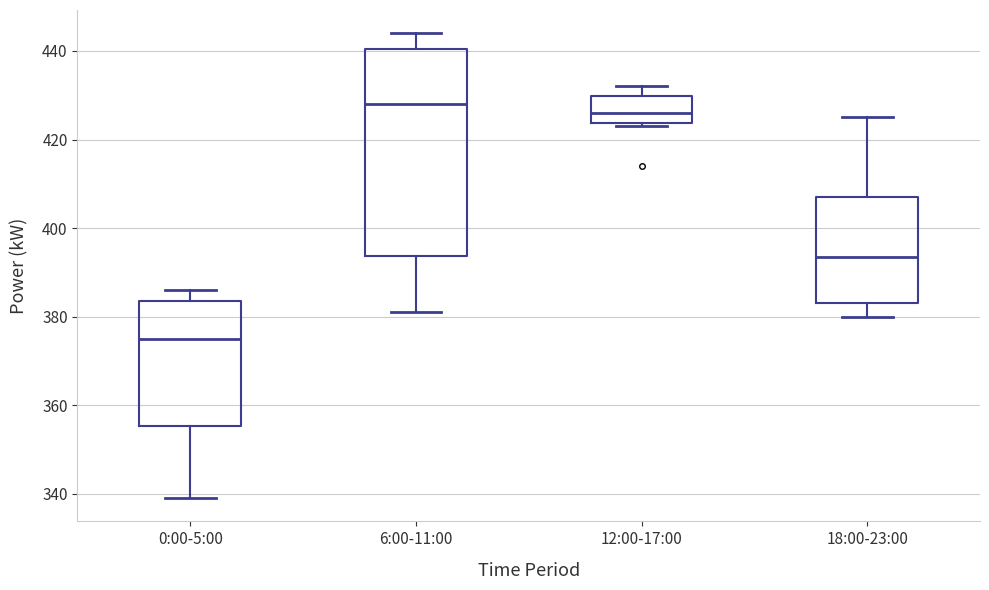

Where does the lower whisker of the box for 0:00-5:00 end on the y-axis? The values are not printed on the chart, so give them approximately, as read against the axis.

340